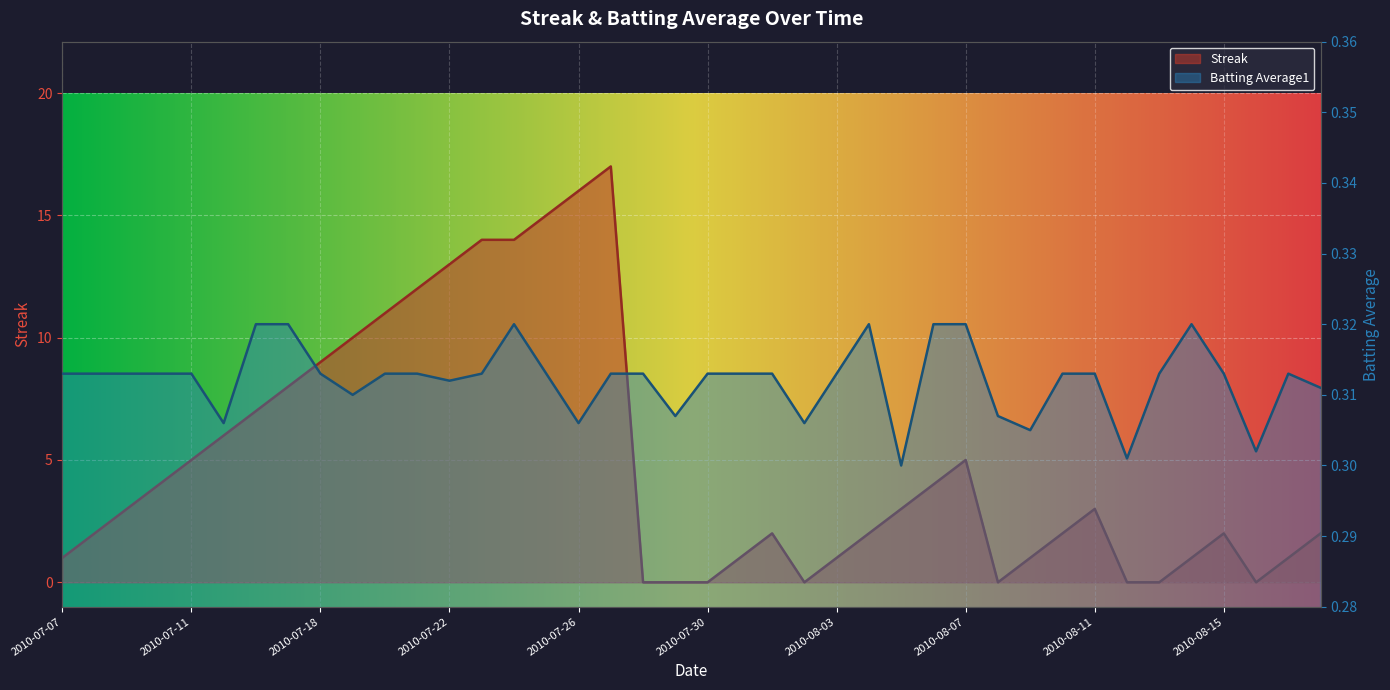

What is the label of the 18th point from the left?

2010-07-27